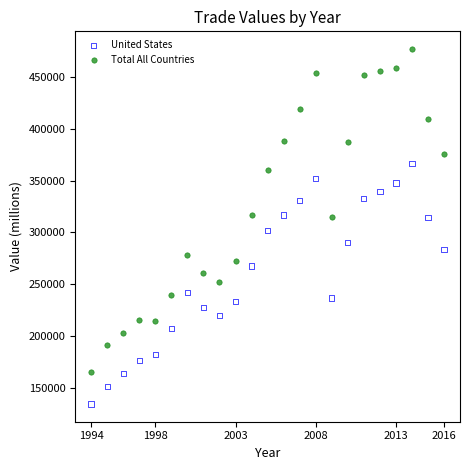

What are all the series names shown in the legend?

United States, Total All Countries